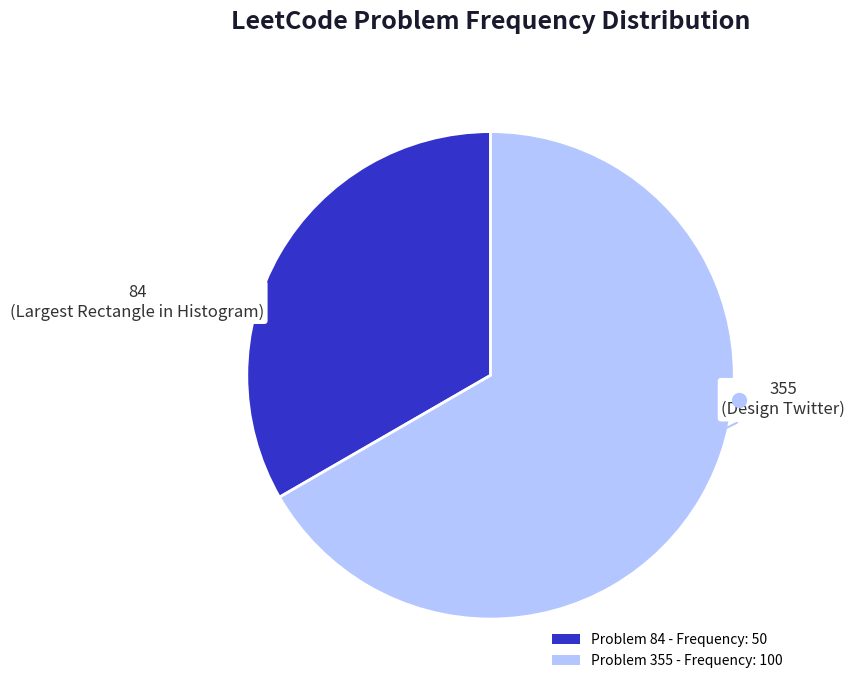

Which category has the biggest portion of the pie?

Problem 355 - Frequency: 100